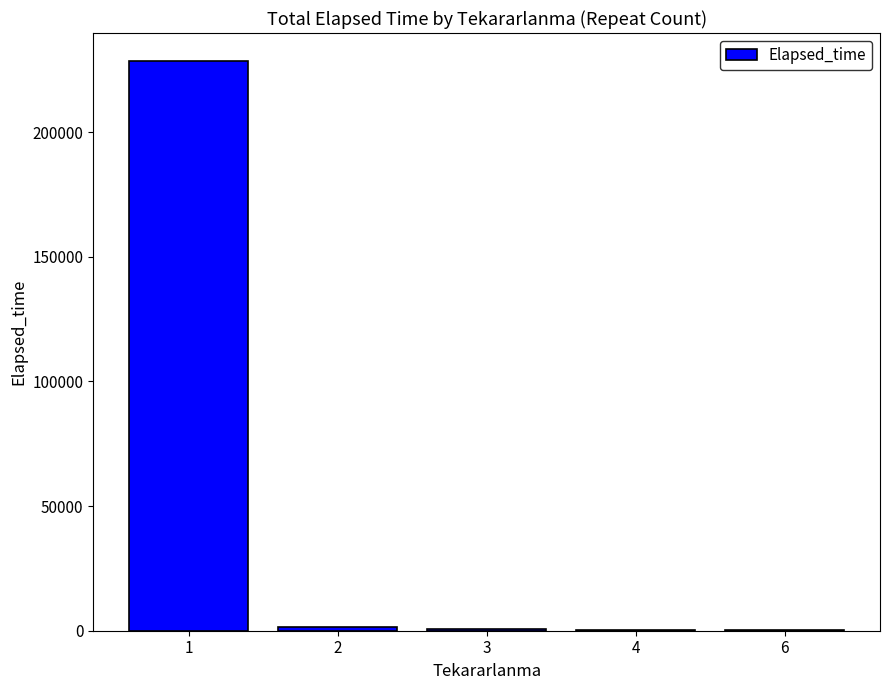

How many data points does each series have?

5